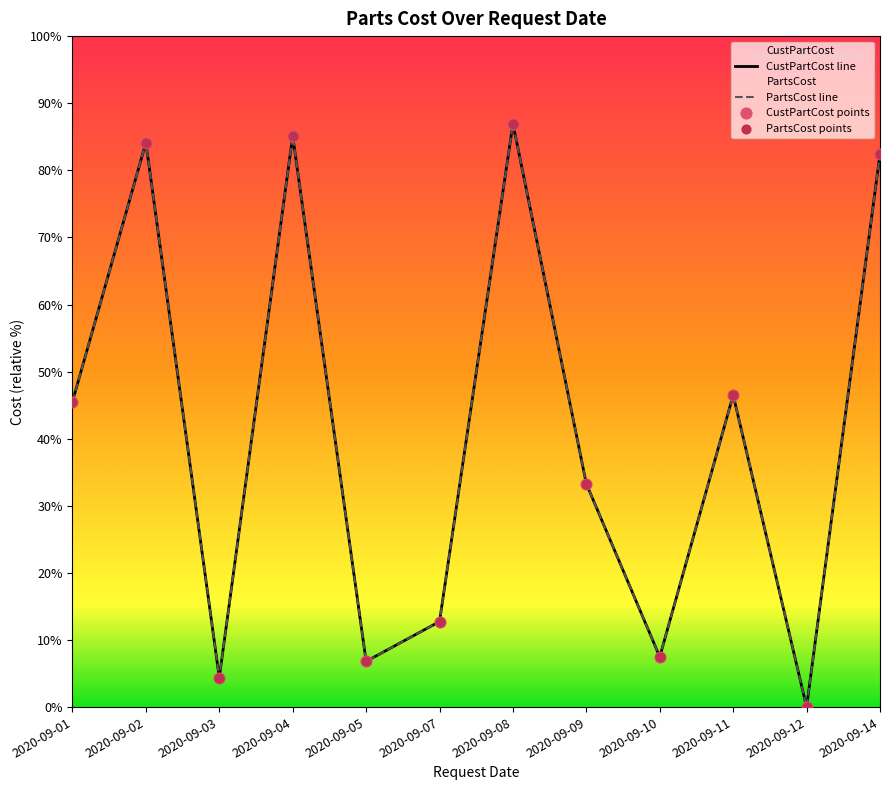

At how many categories does at least one series exceed 788?

4